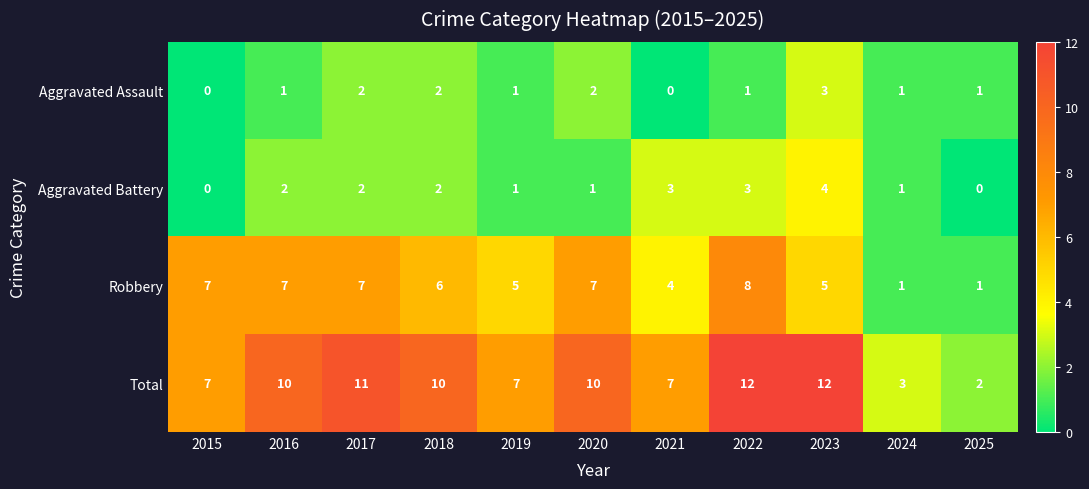

List the series in order of their peak value, lowest first.

Aggravated Assault, Aggravated Battery, Robbery, Total